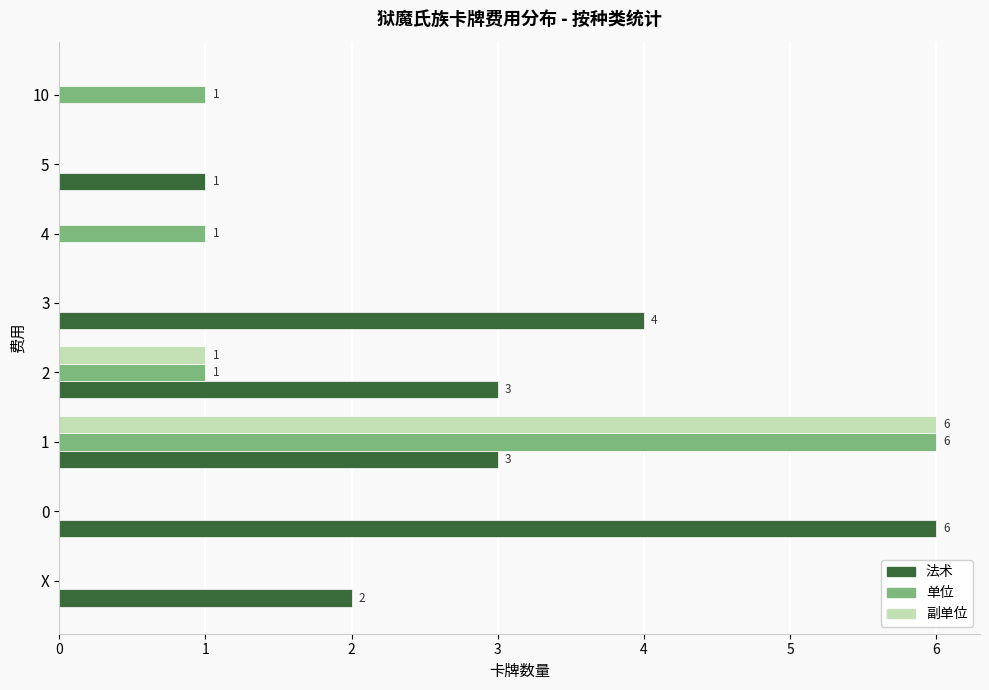

Which series has the largest total across all categories?

法术